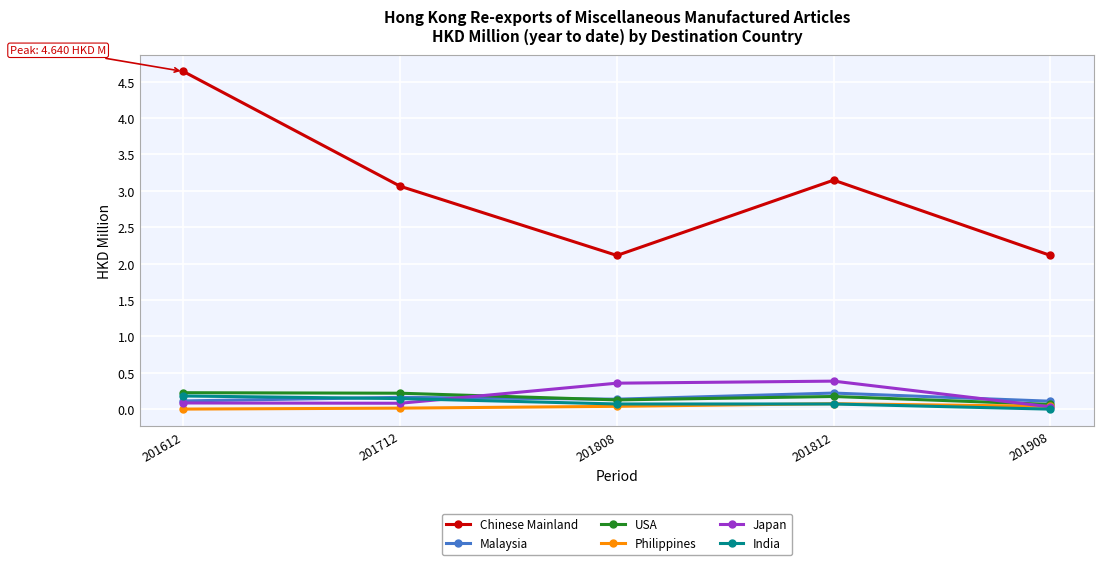

True or false: Japan has more than 0 interior local peaks.

True